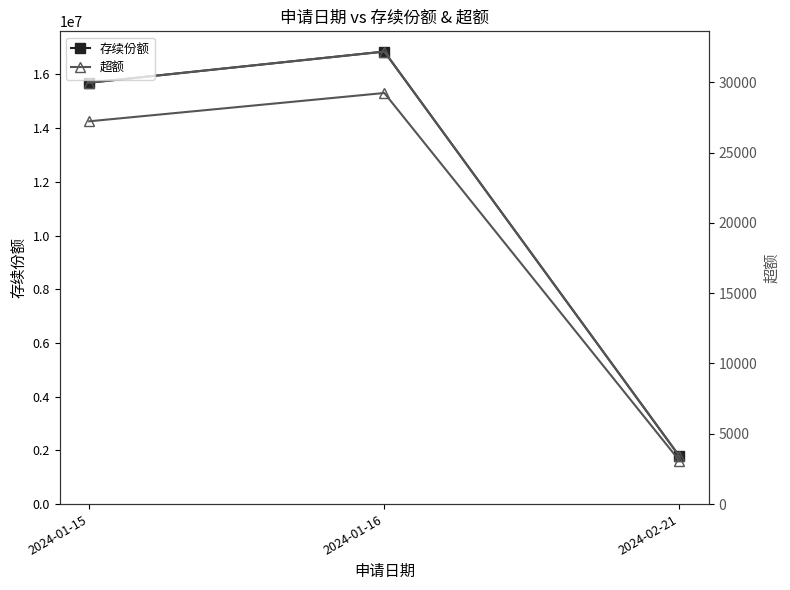

What position from the right is 2024-01-15?

3